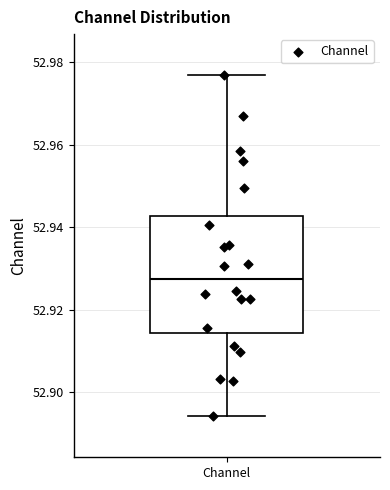

Where does the lower whisker of the box for Channel end on the y-axis? The values are not printed on the chart, so give them approximately, as read against the axis.

52.894